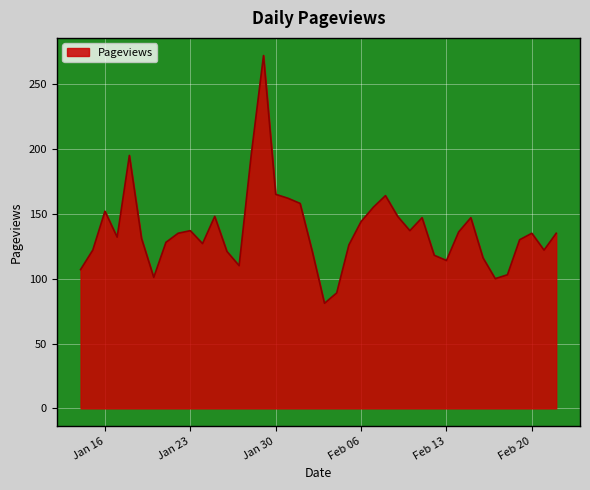

What is the greatest value displayed?

272